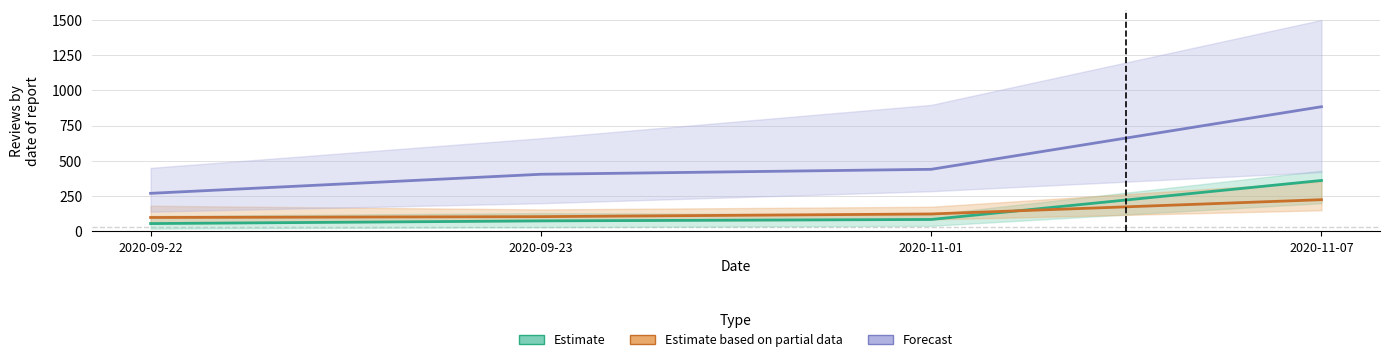

What position from the right is 2020-09-22?

4